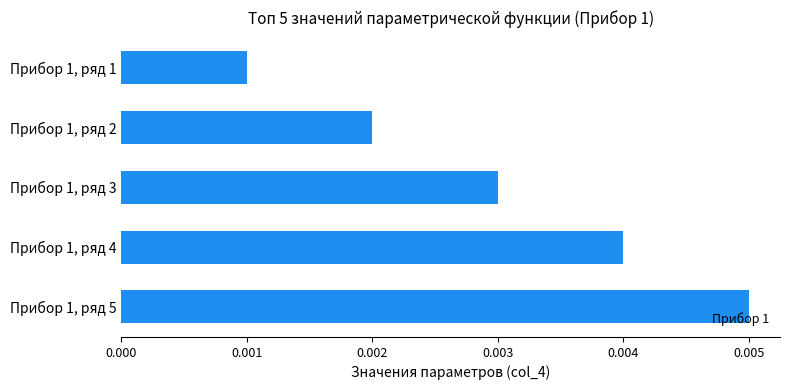

How many values are between 0 and 1?

5